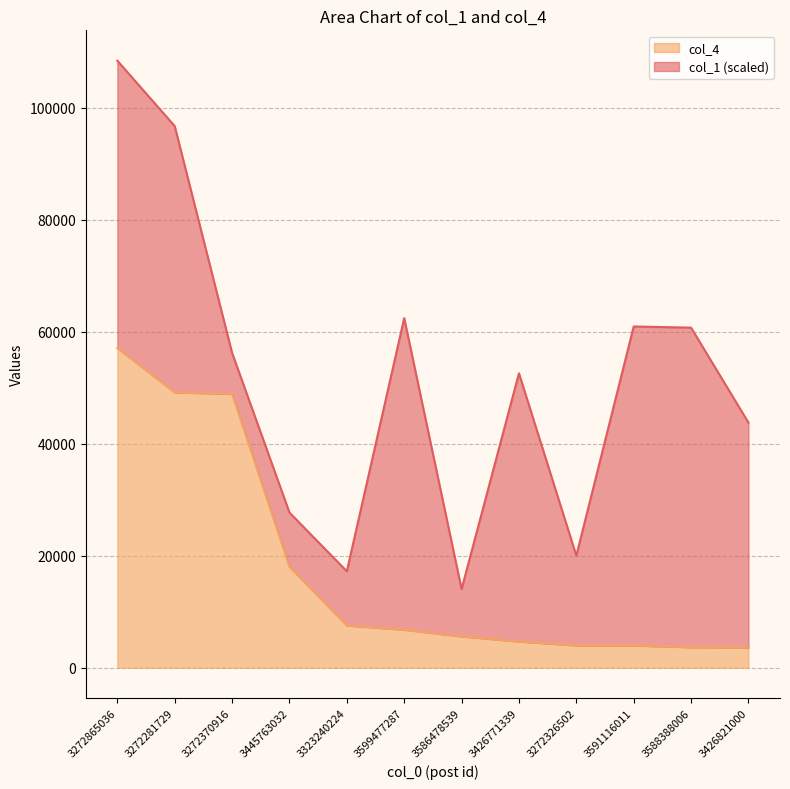

What is the change in value from 3599477287 to 3586478539?

-1193